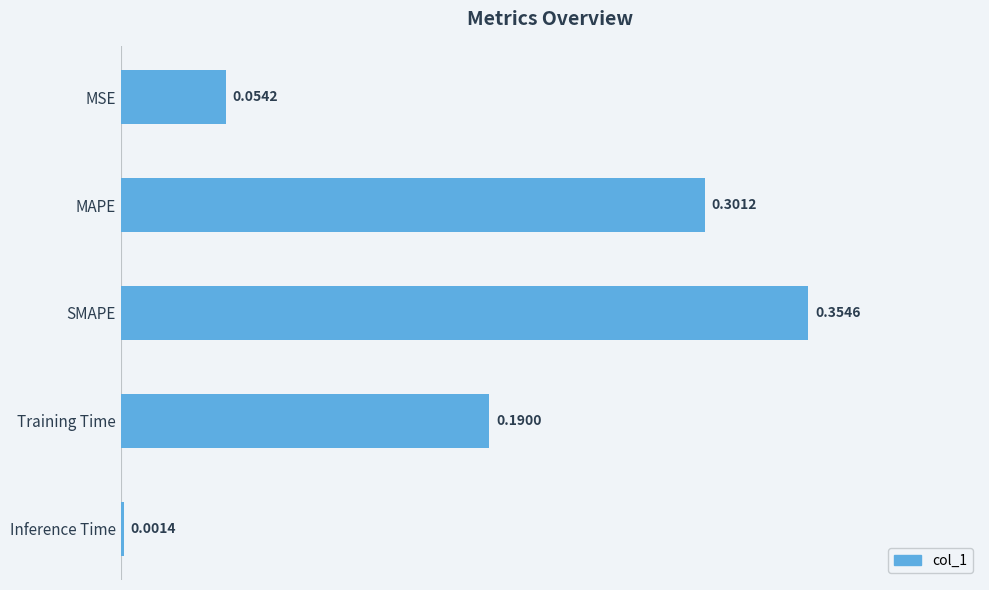

Are the bars grouped side by side (vs. stacked)?

No